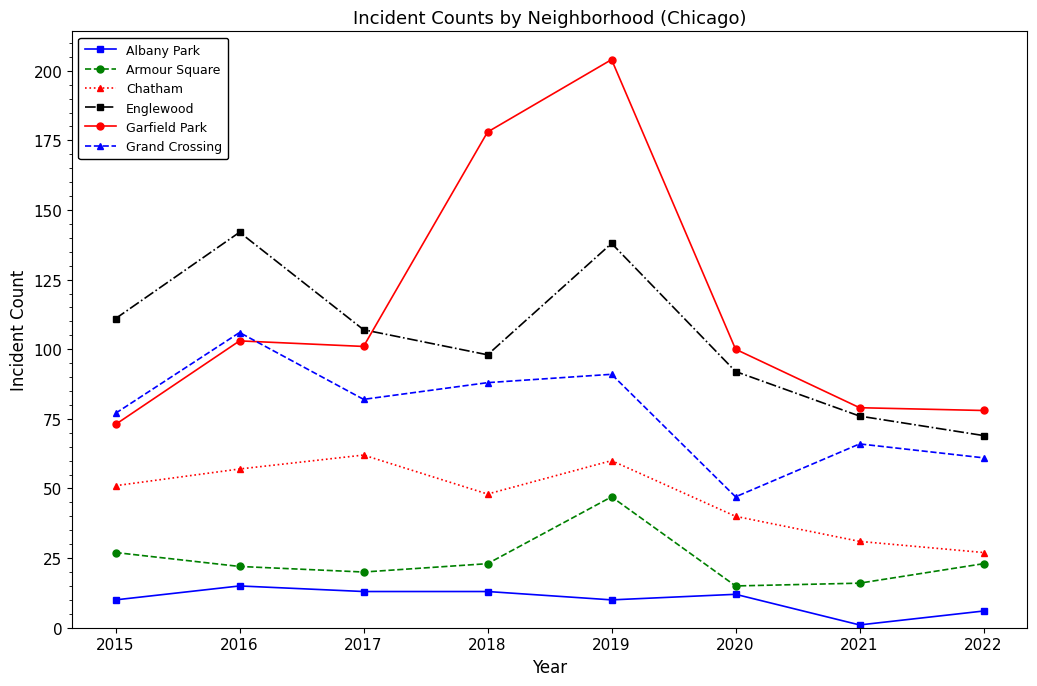

Rank the series at 2020 from highest to lowest value.

Garfield Park, Englewood, Grand Crossing, Chatham, Armour Square, Albany Park